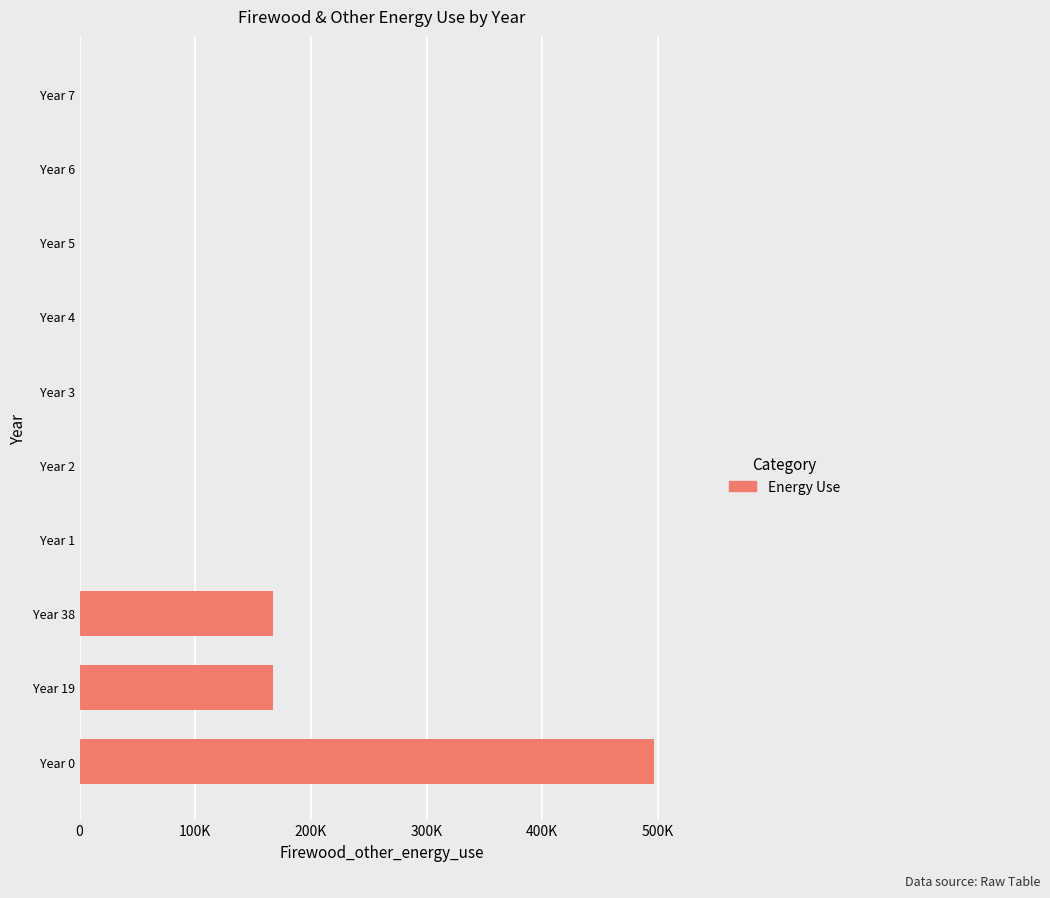

What is the difference between the maximum and minimum values?

497125.3